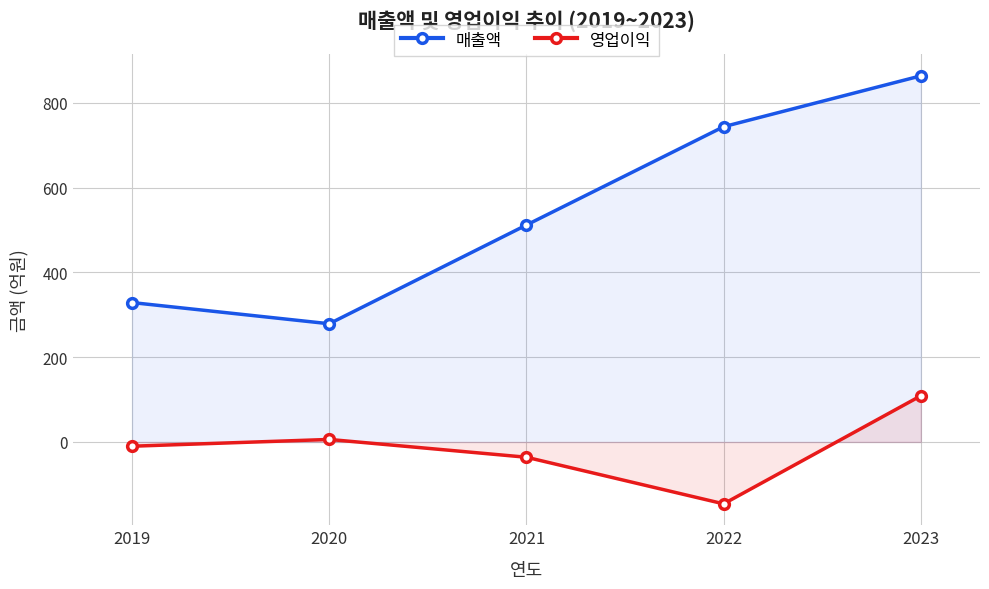

List the series in order of their overall mean, lowest first.

영업이익, 매출액